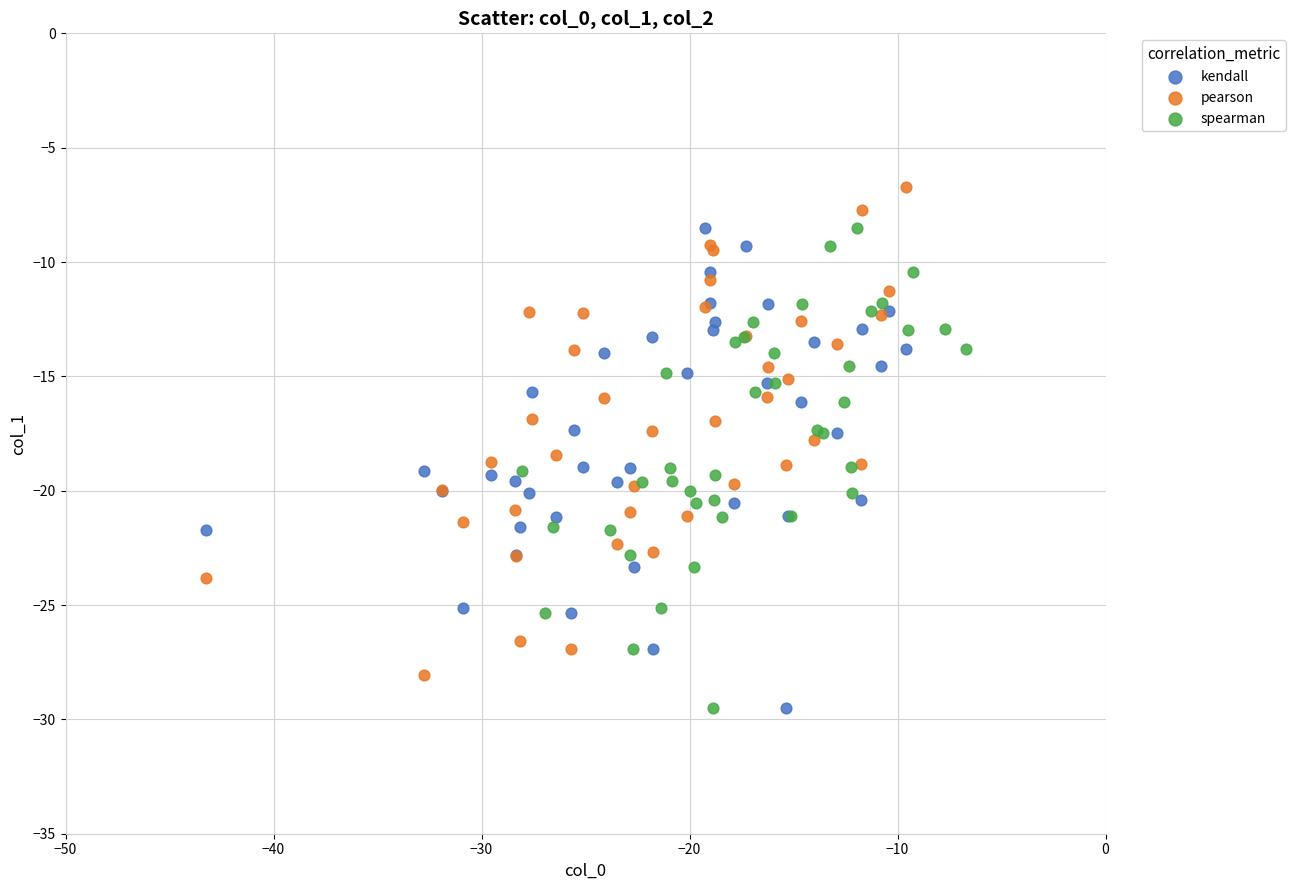

Which series contains the highest Y value?

pearson